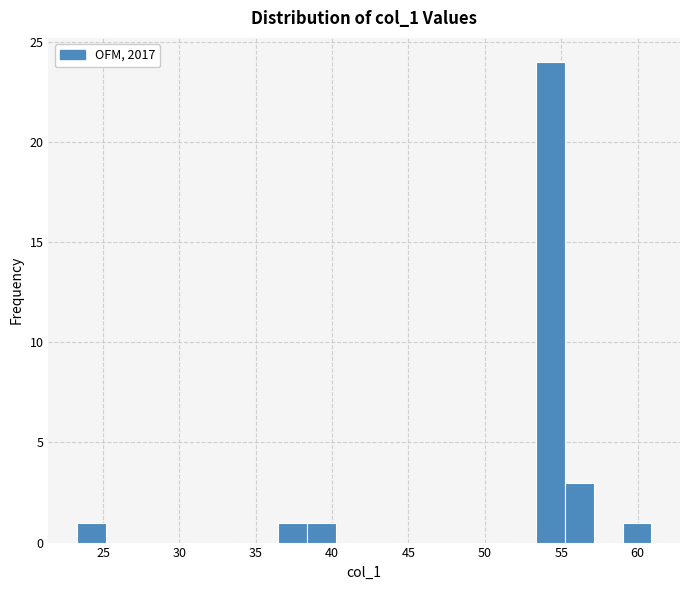

Around what value on the x-axis is the tallest bar? Give the approximate position of its centre, as read against the axis.

54.5